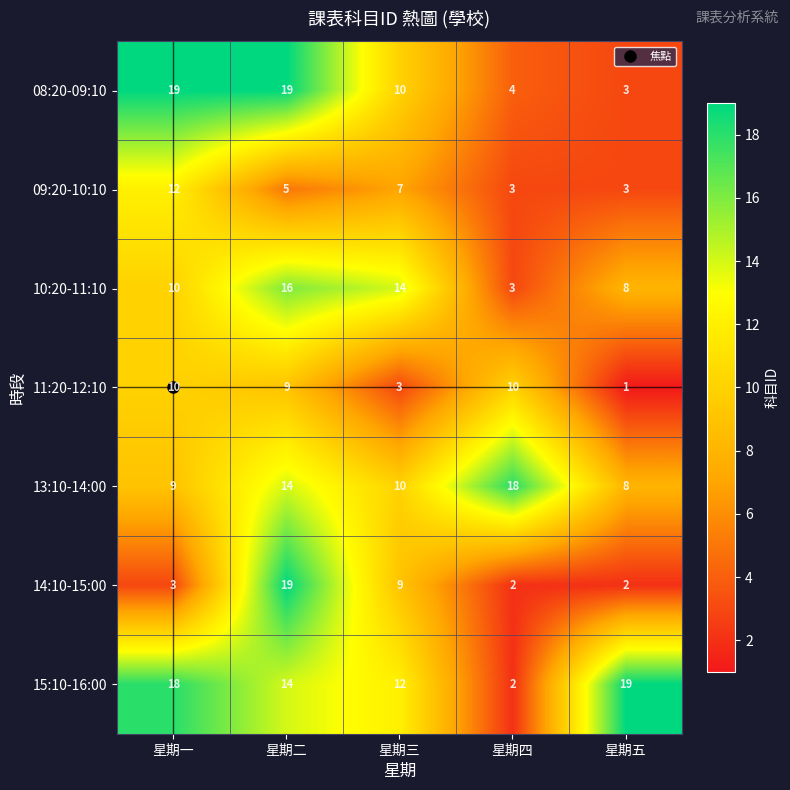

Rank the categories by 13:10-14:00 value from lowest to highest.

星期五, 星期一, 星期三, 星期二, 星期四